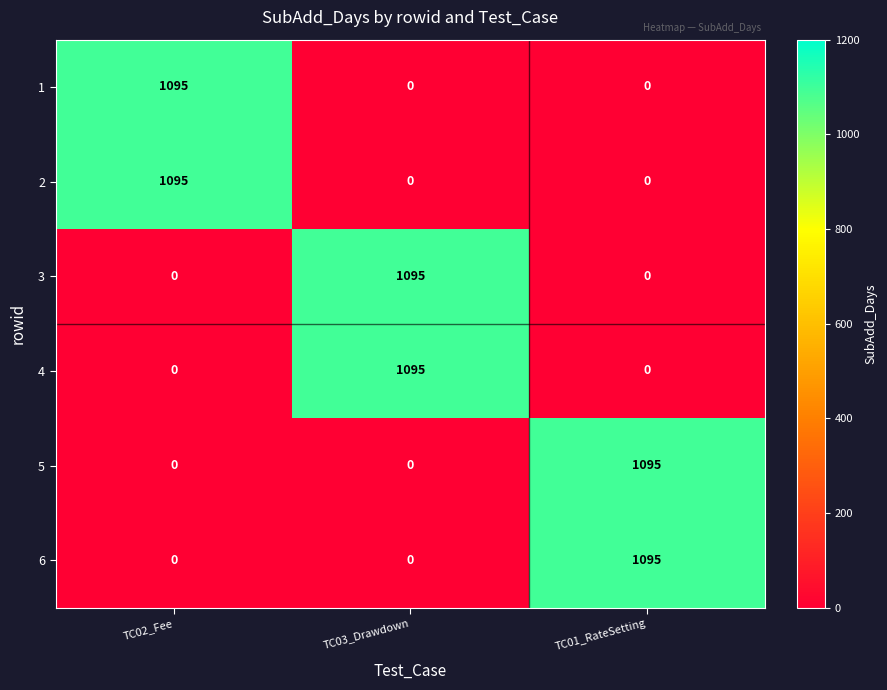

The value of 3 at TC01_RateSetting is -538. True or false?

False